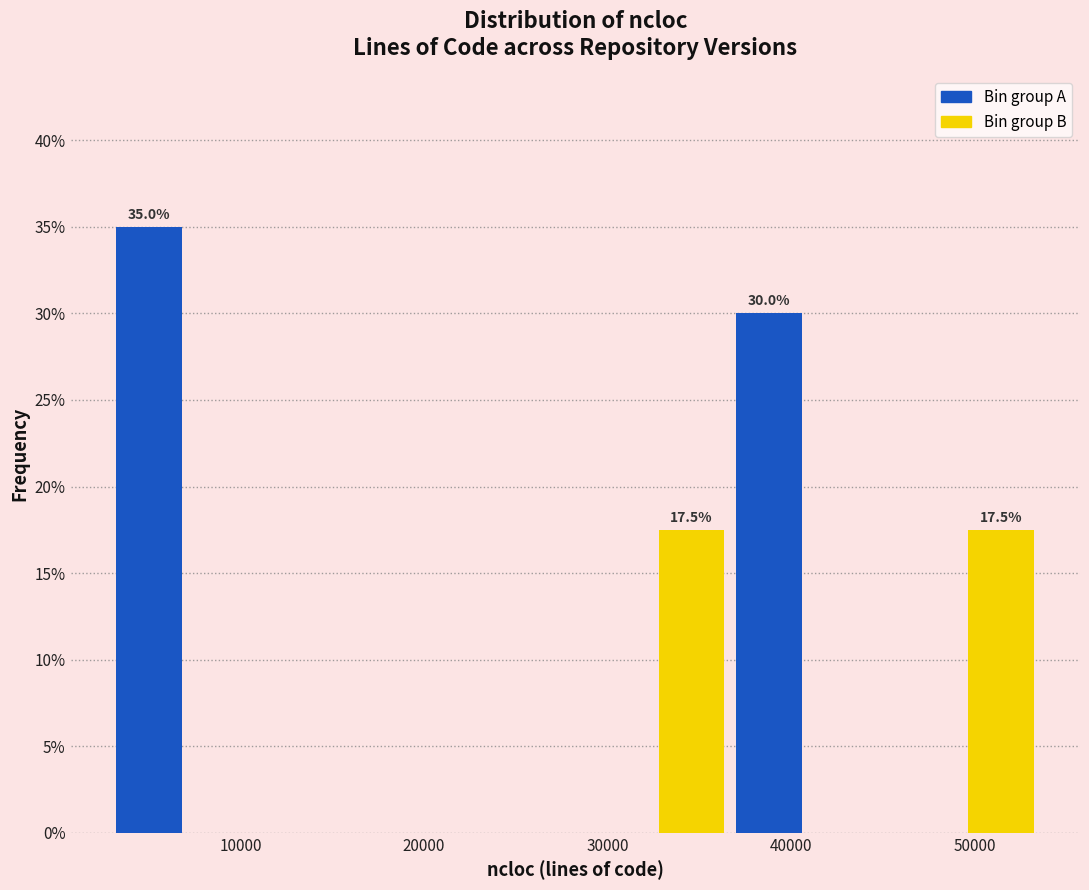

Over which range of the x-axis is the bar tallest?

3000 to 7000